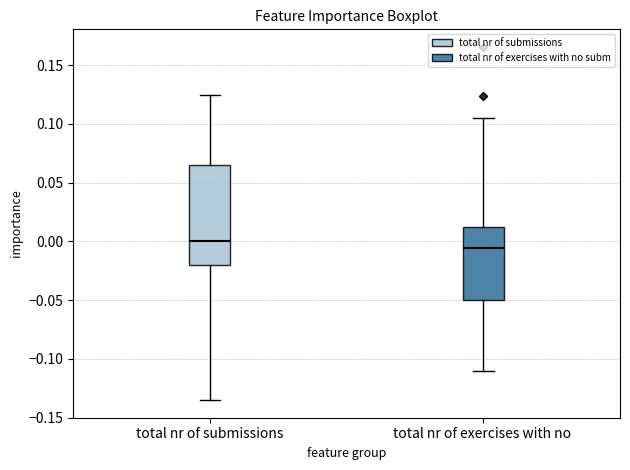

Where does the median line of the box for total nr of exercises with no sit on the y-axis? The values are not printed on the chart, so give them approximately, as read against the axis.

-0.005